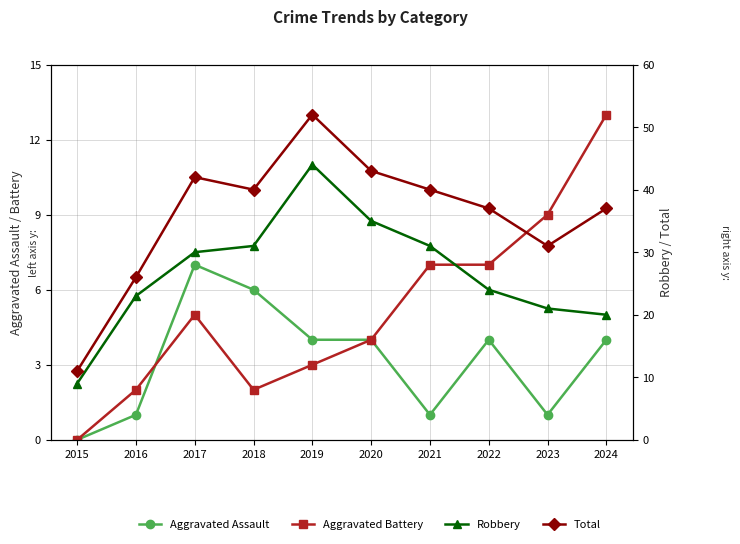

True or false: Robbery has a value of 21 at 2023.

True